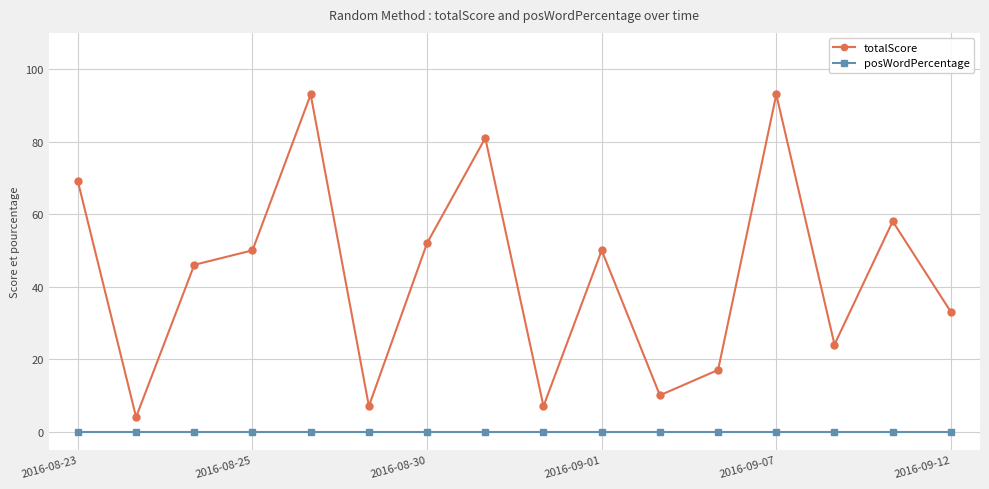

In totalScore, how many points are lower than both neighbors (excluding endpoints)?

5